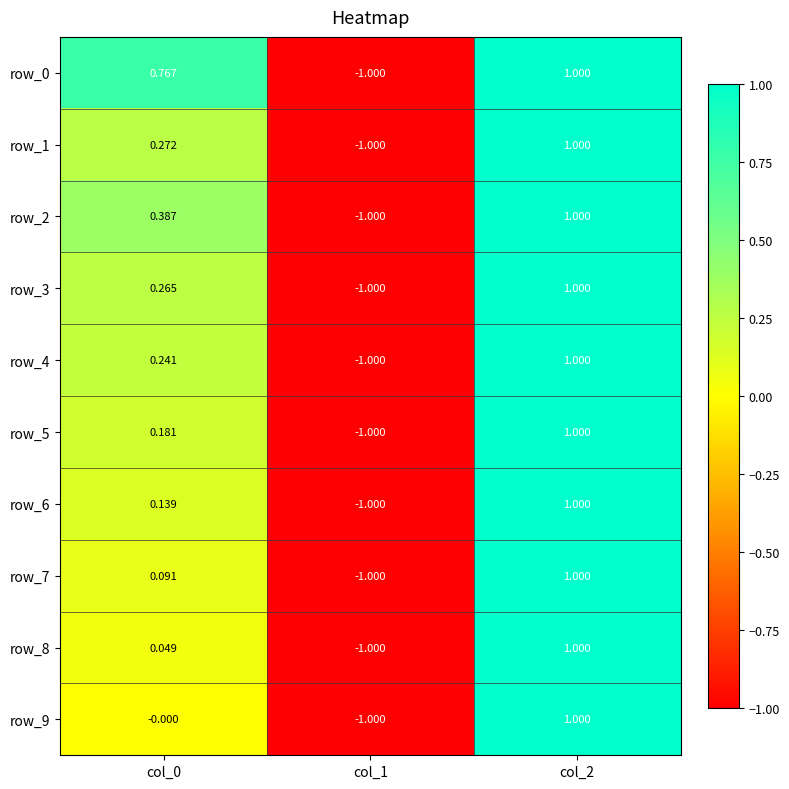

Is the value of row_8 at col_2 greater than the value of row_0 at col_0?

Yes